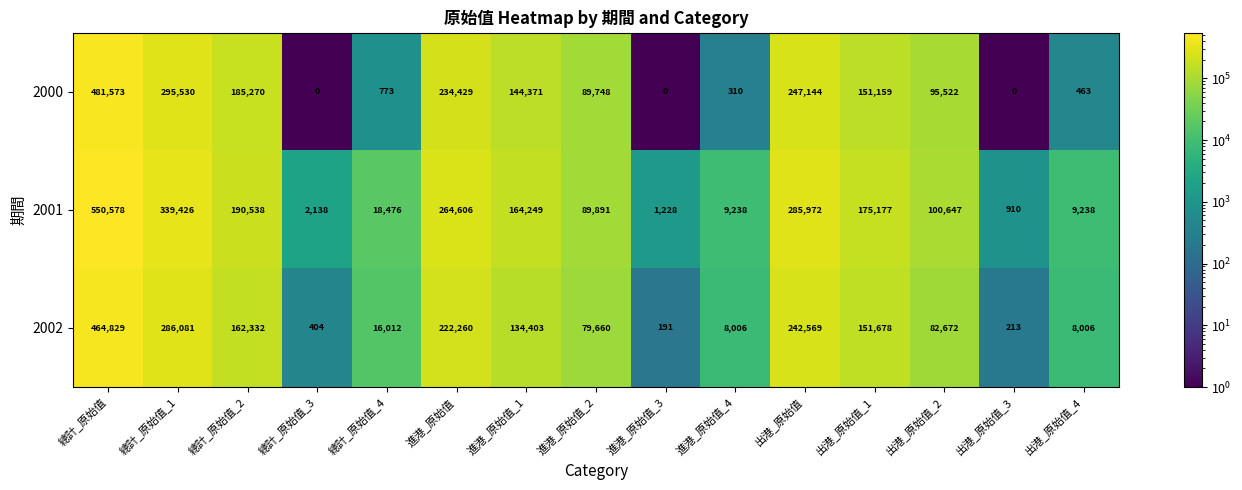

What is the difference between the 2001 values at 總計_原始值 and 進港_原始值_2?

460687